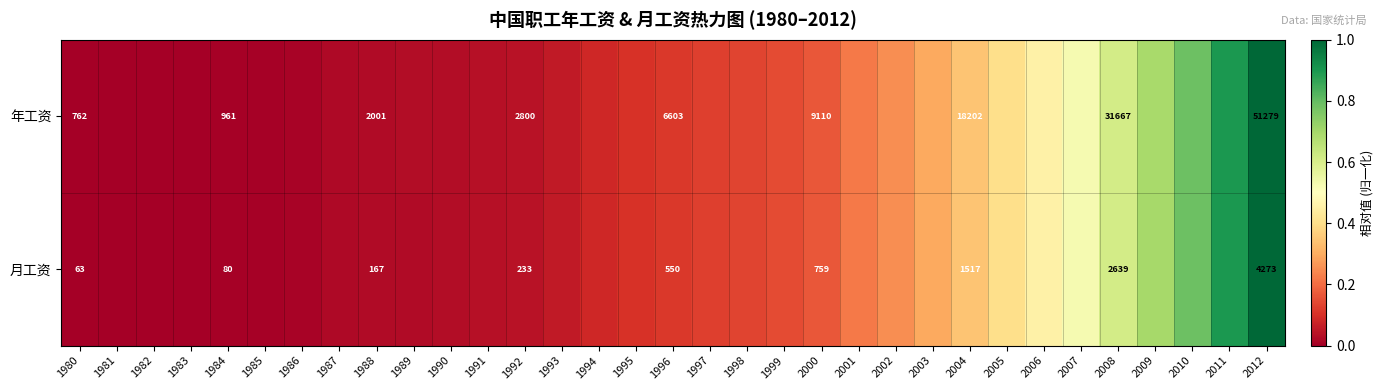

Is the value of 年工资 at 1996 greater than the value of 月工资 at 1992?

Yes